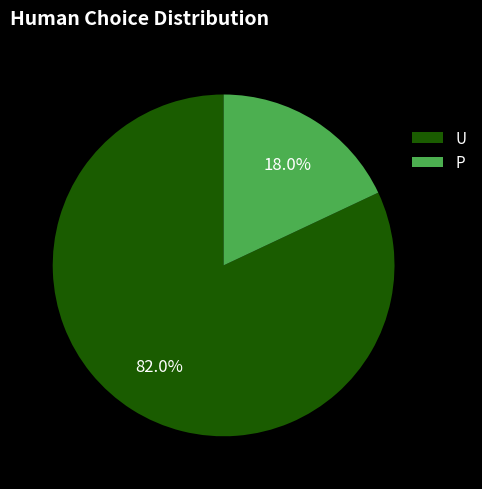

How many segments does this pie chart have?

2